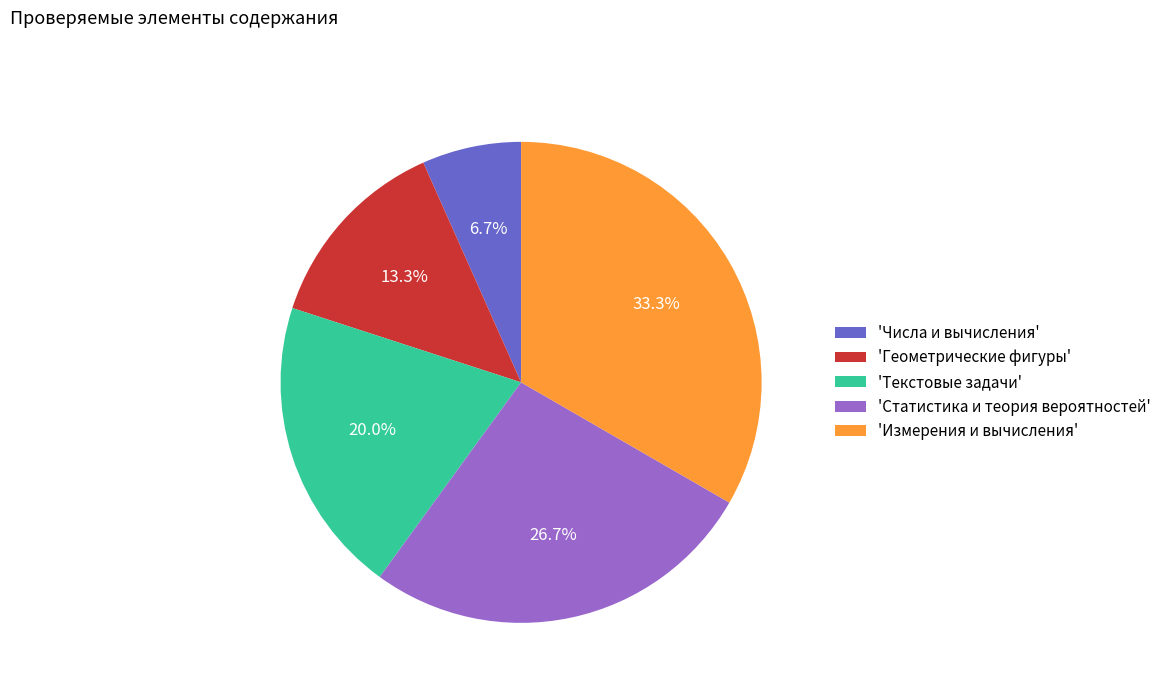

Which category has the smallest portion of the pie?

'Числа и вычисления'